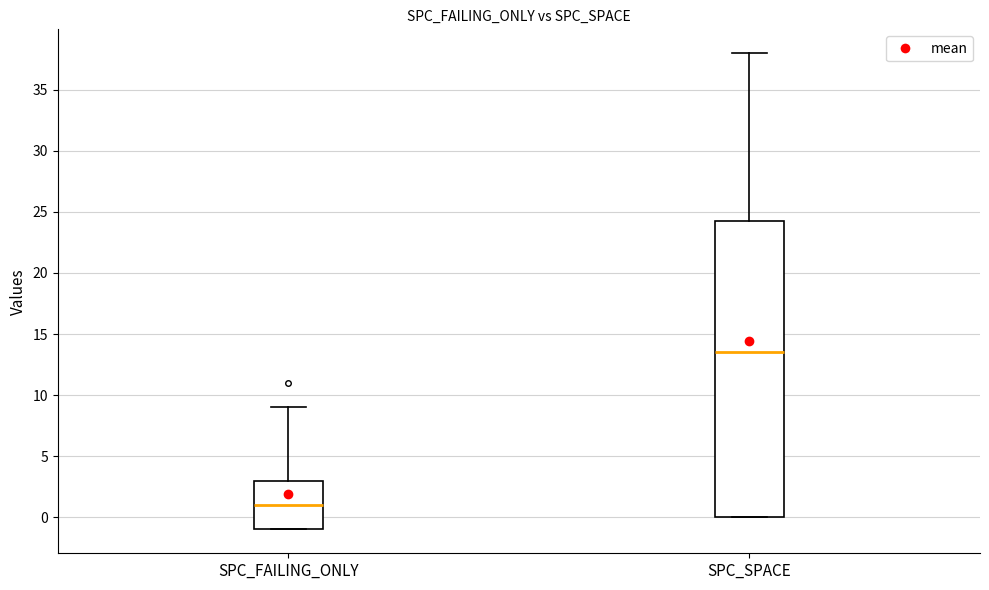

Reading left to right, read every box against the y-axis: the position of its median line, the range the box covers, and the ends of its whiskers. The values are not printed on the chart, so give them approximately, as read against the axis.

SPC_FAILING_ONLY: median 1.0, box -1.0 to 3.0, whiskers -1.0 to 9.0
SPC_SPACE: median 13.5, box 0.0 to 24.5, whiskers 0.0 to 38.0